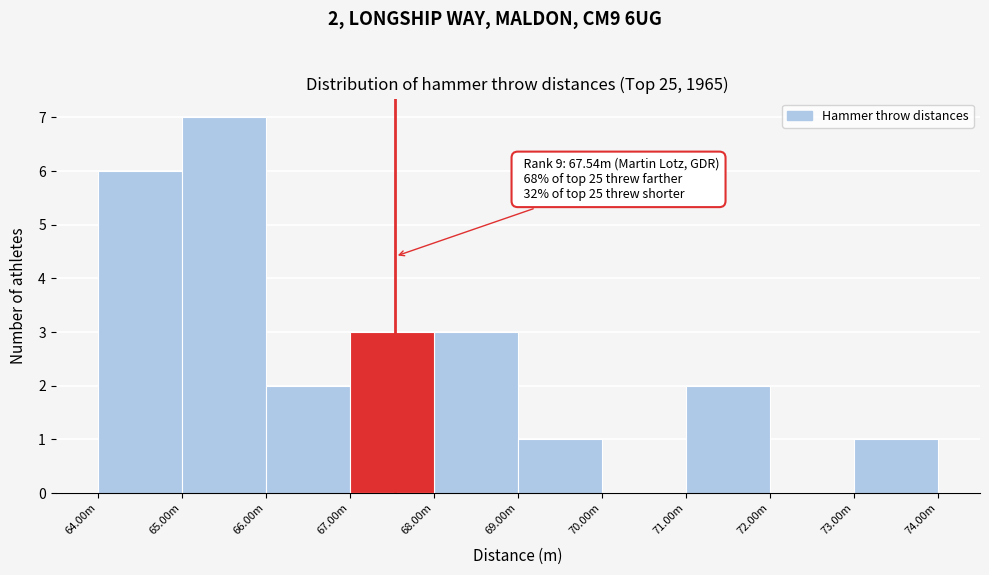

Reading left to right, list all the values displayed in this chart.

64.00m=6	65.00m=7	66.00m=2	67.00m=3	68.00m=3	69.00m=1	70.00m=0	71.00m=2	72.00m=0	73.00m=1